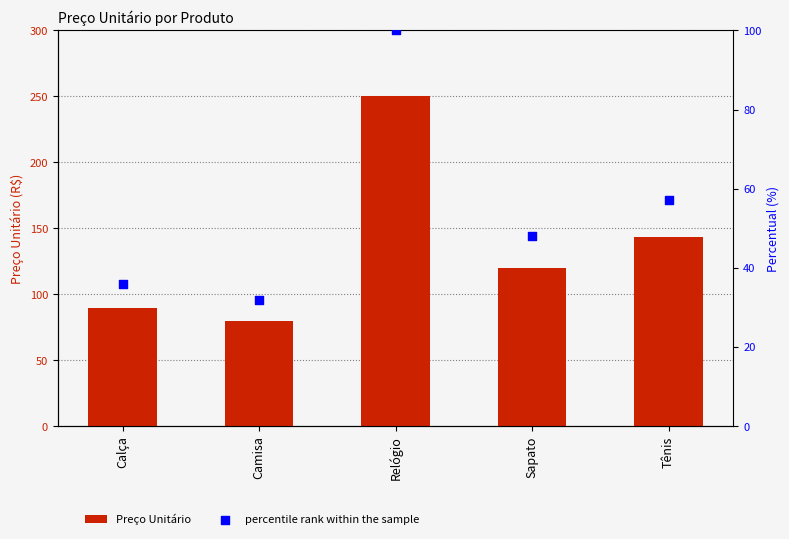

What are all the series names shown in the legend?

Preço Unitário, percentile rank within the sample